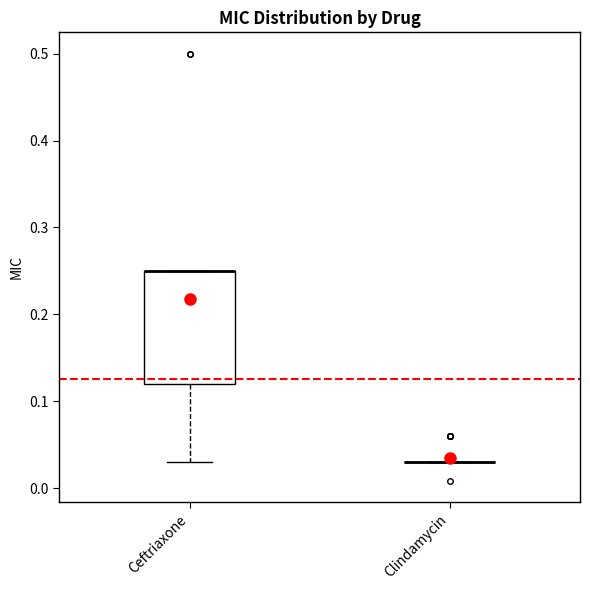

Reading left to right, read every box against the y-axis: the position of its median line, the range the box covers, and the ends of its whiskers. The values are not printed on the chart, so give them approximately, as read against the axis.

Ceftriaxone: median 0.25 (drawn on the box's upper edge), box 0.12 to 0.25, whiskers 0.03 to 0.25
Clindamycin: box collapsed to a line at 0.03, whiskers 0.03 to 0.03